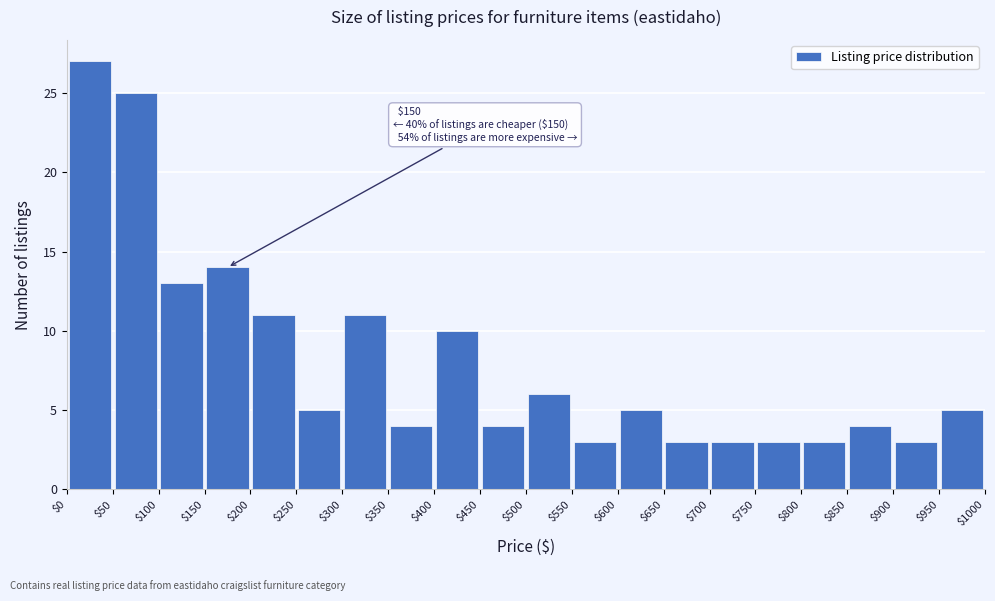

Over which range of the x-axis is the bar tallest?

$0 to $50